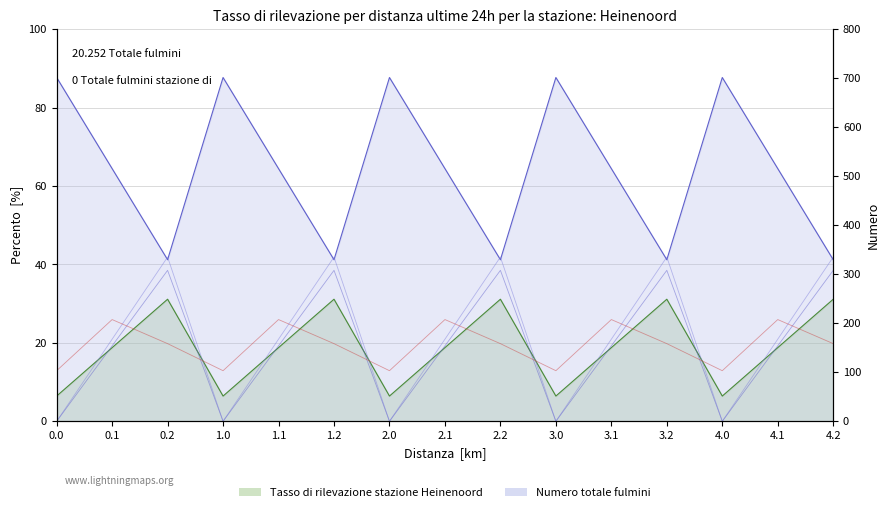

Which category has the highest value across all series?

0.2